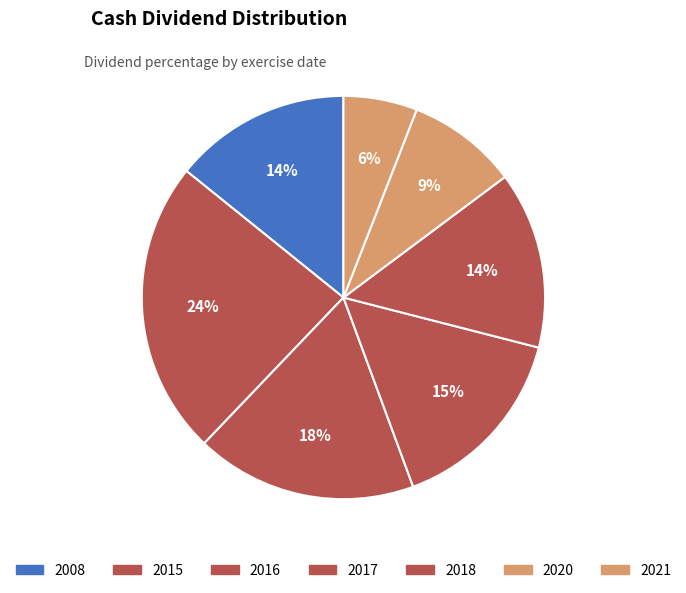

How many segments does this pie chart have?

7